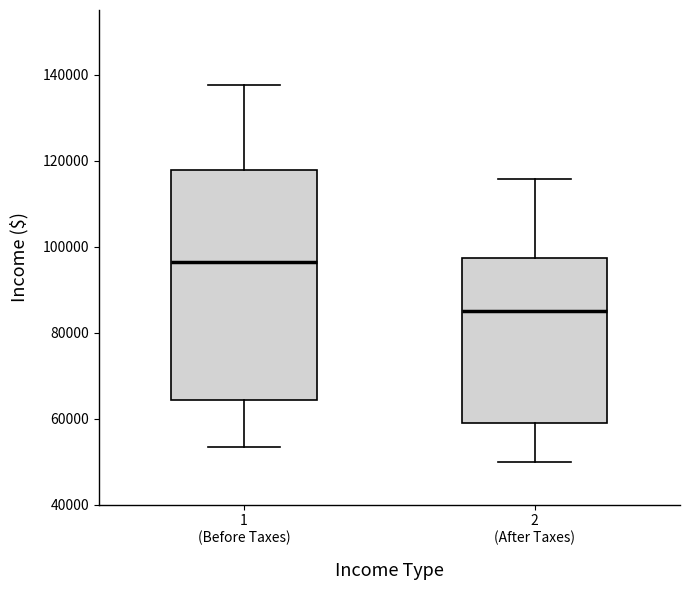

Where is the upper edge of the box for 1 (Before Taxes) on the y-axis? The values are not printed on the chart, so give them approximately, as read against the axis.

118000